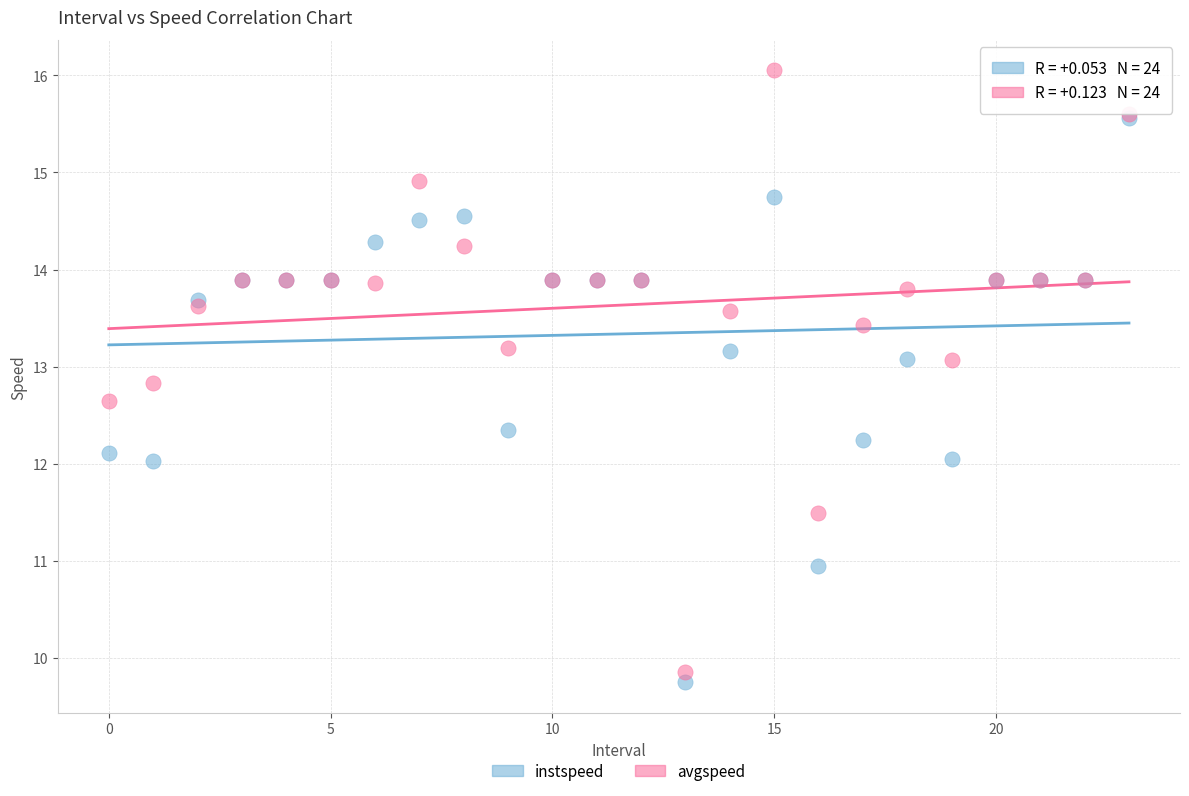

What are all the series names shown in the legend?

instspeed, avgspeed